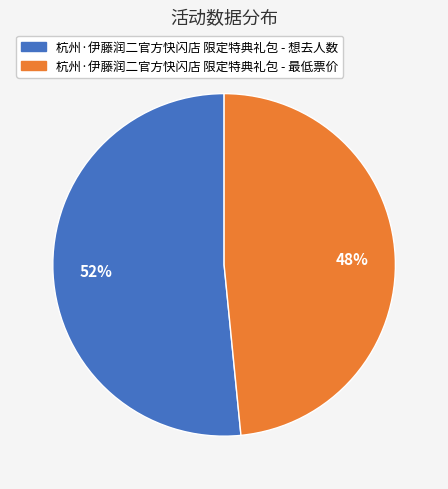

Which category accounts for the majority?

杭州·伊藤润二官方快闪店 限定特典礼包 - 想去人数